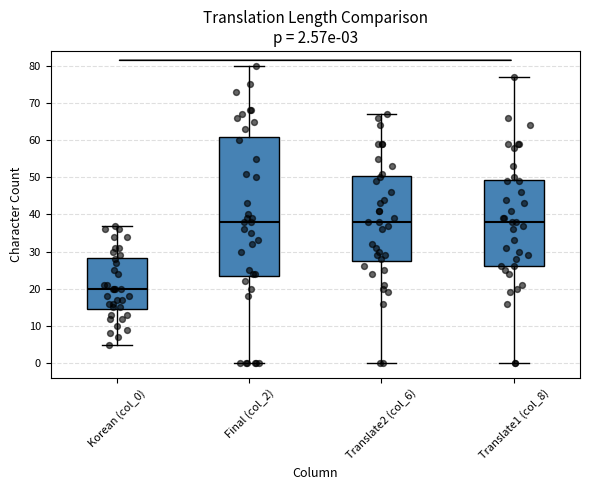

Which box has the lowest median line?

Korean (col_0)